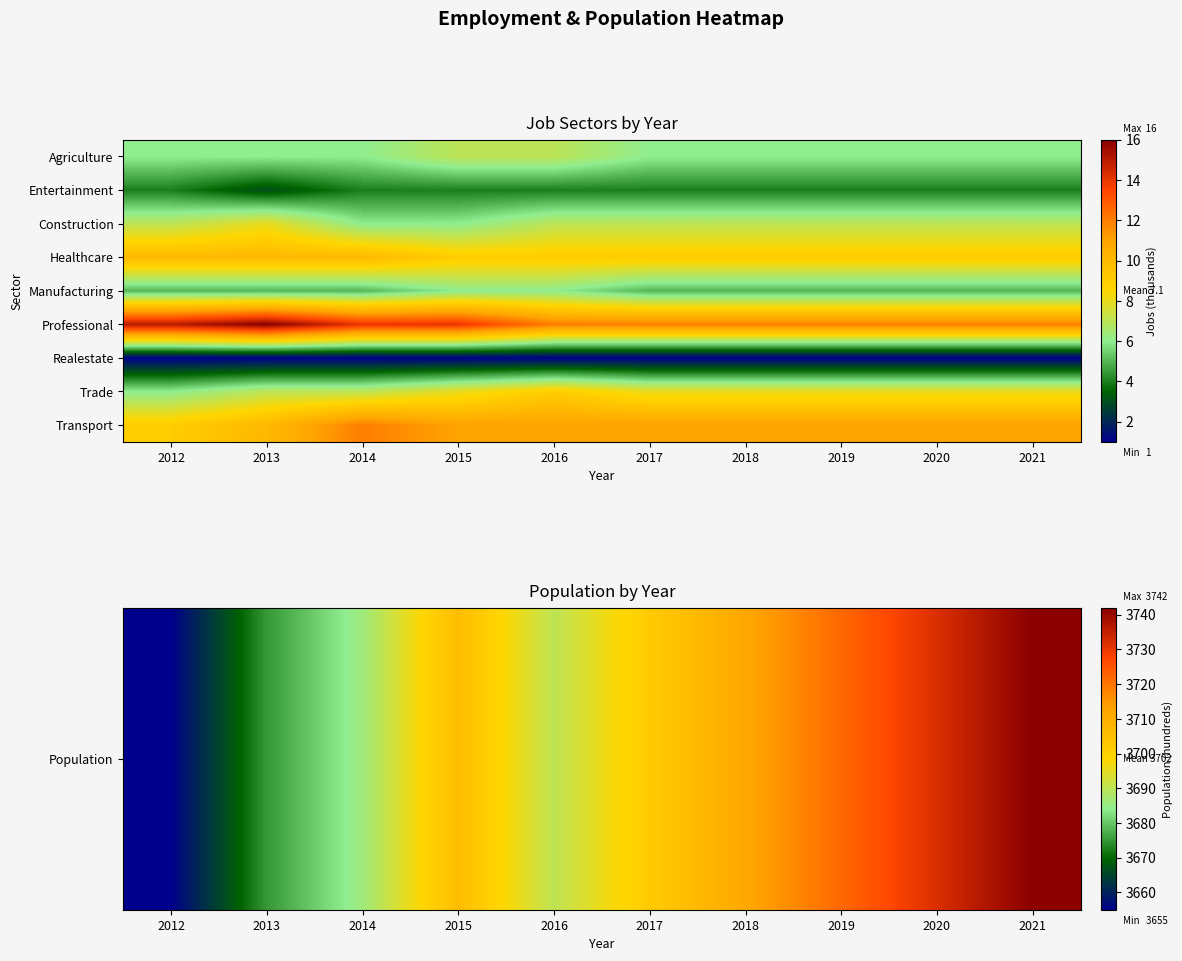

What is the total value across all series at 2020?

3789